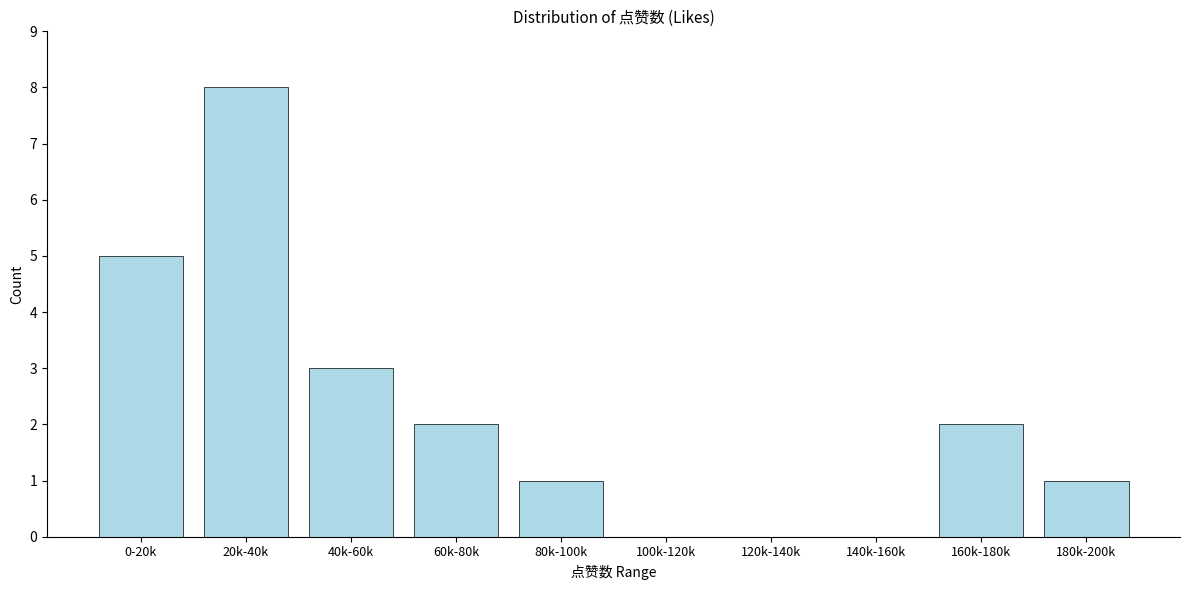

Reading left to right, transcribe all the data shown in this chart.

0-20k=5	20k-40k=8	40k-60k=3	60k-80k=2	80k-100k=1	100k-120k=0	120k-140k=0	140k-160k=0	160k-180k=2	180k-200k=1